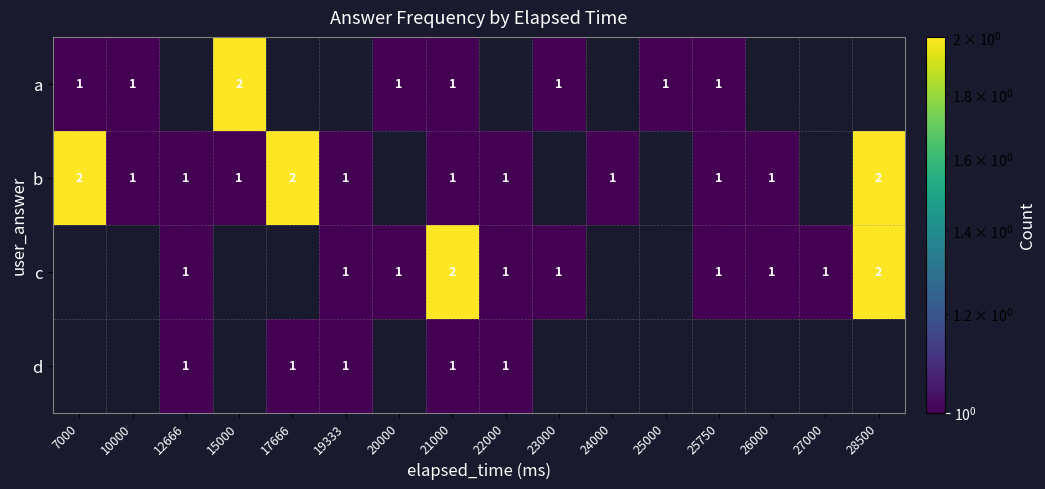

Is it true that c equals 0 at 23000?

False